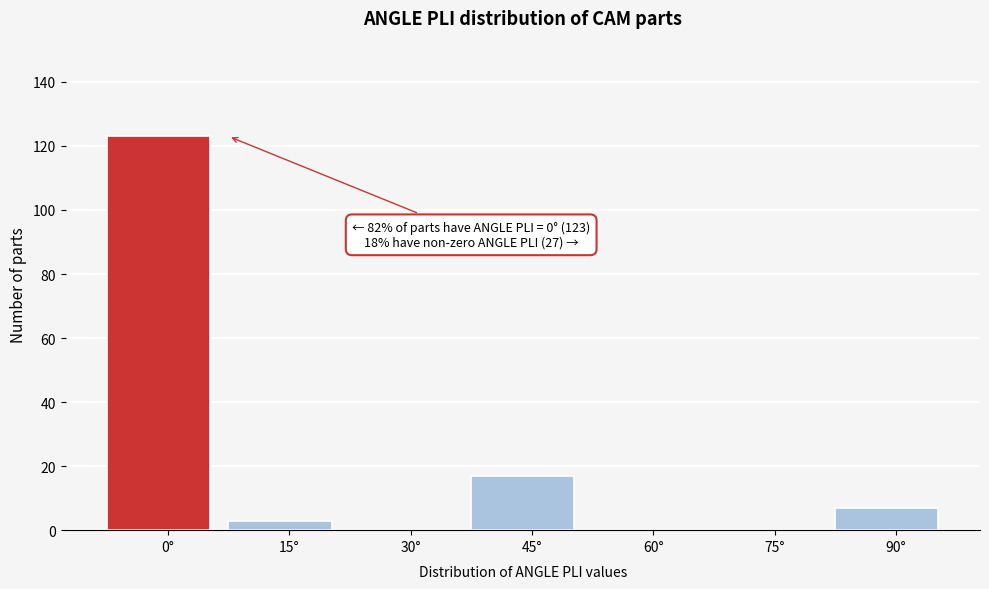

Reading right to left, transcribe all the data shown in this chart.

90°=7	75°=0	60°=0	45°=17	30°=0	15°=3	0°=123